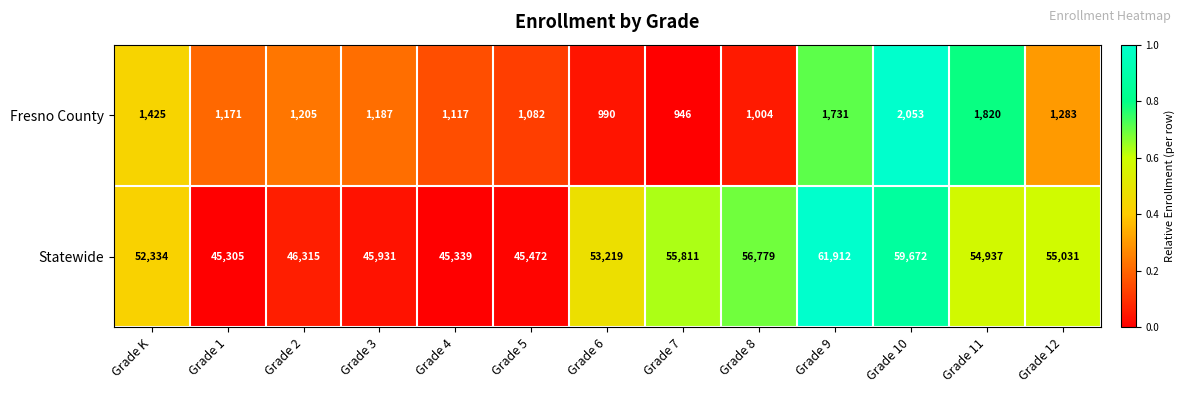

How many series are shown in this chart?

2